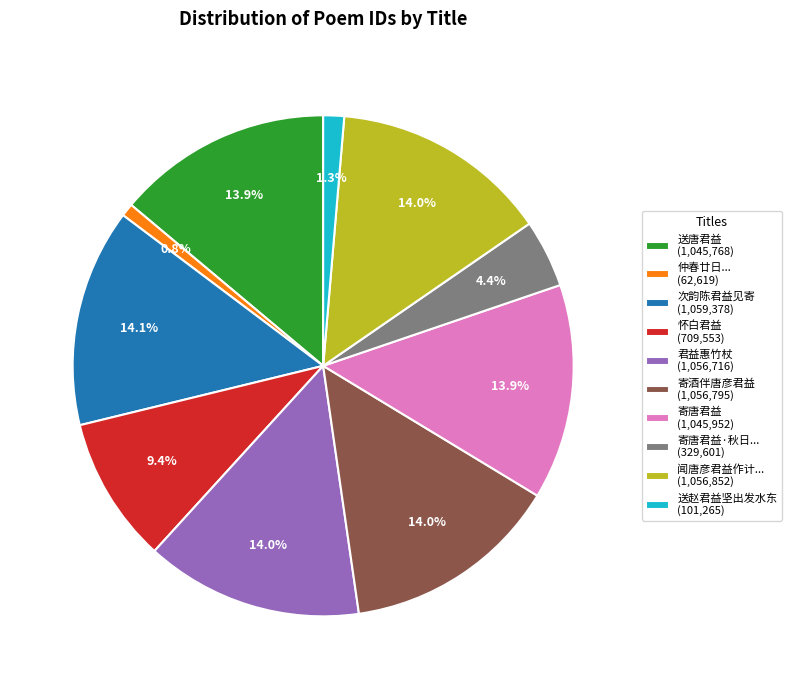

Is there any slice that represents more than half of the pie?

No